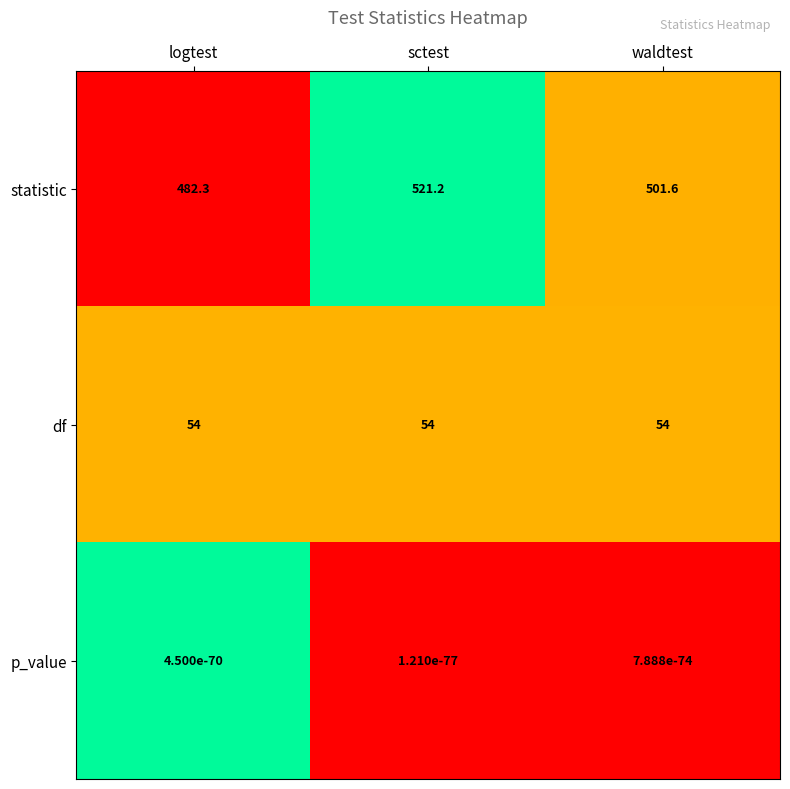

What is the total value across all series at sctest?

575.2